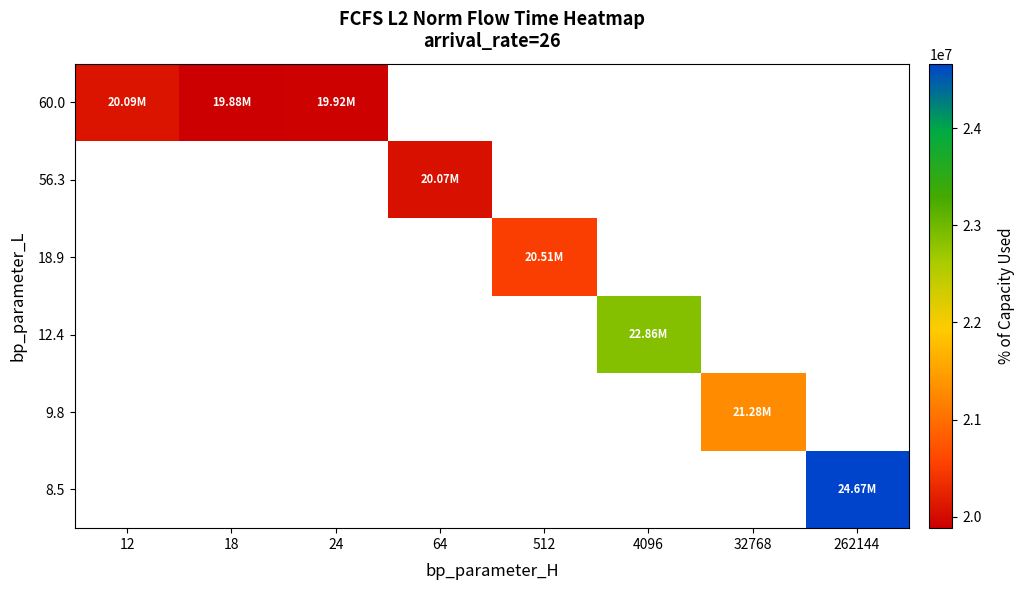

Is the value of 9.8 at 24 greater than the value of 8.5 at 512?

No